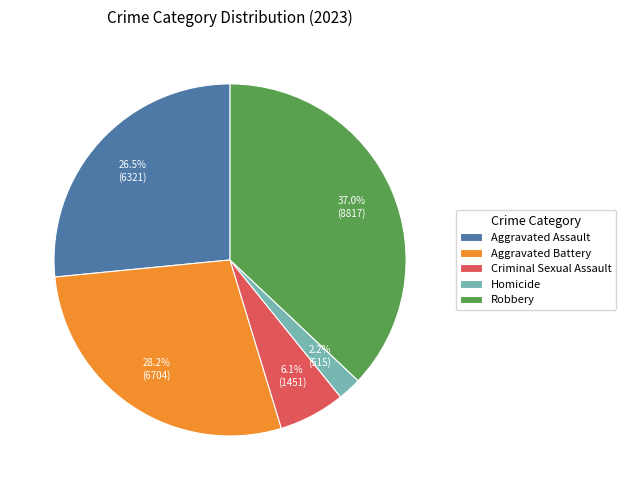

Which slice is the largest?

Robbery